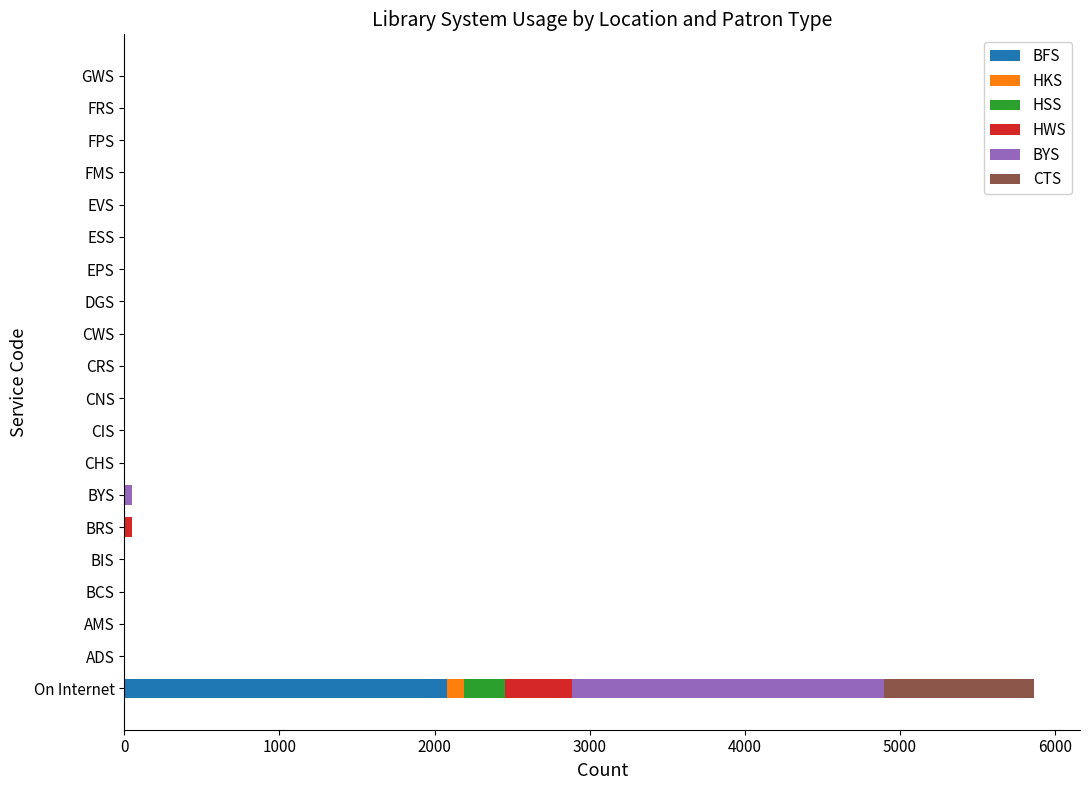

At which category is the sum across all series the highest?

On Internet